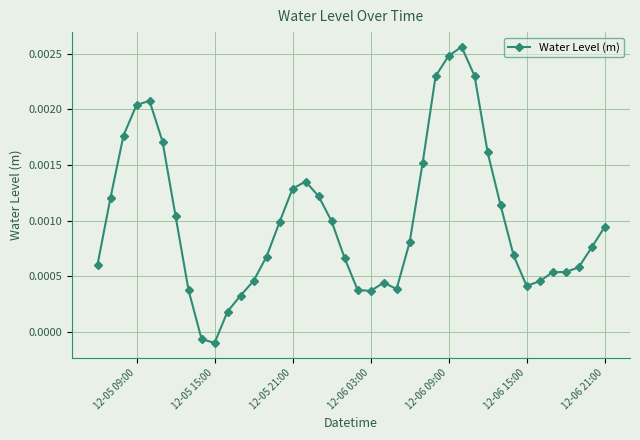

True or false: there are more than 0 points higher than both neighbors.

True